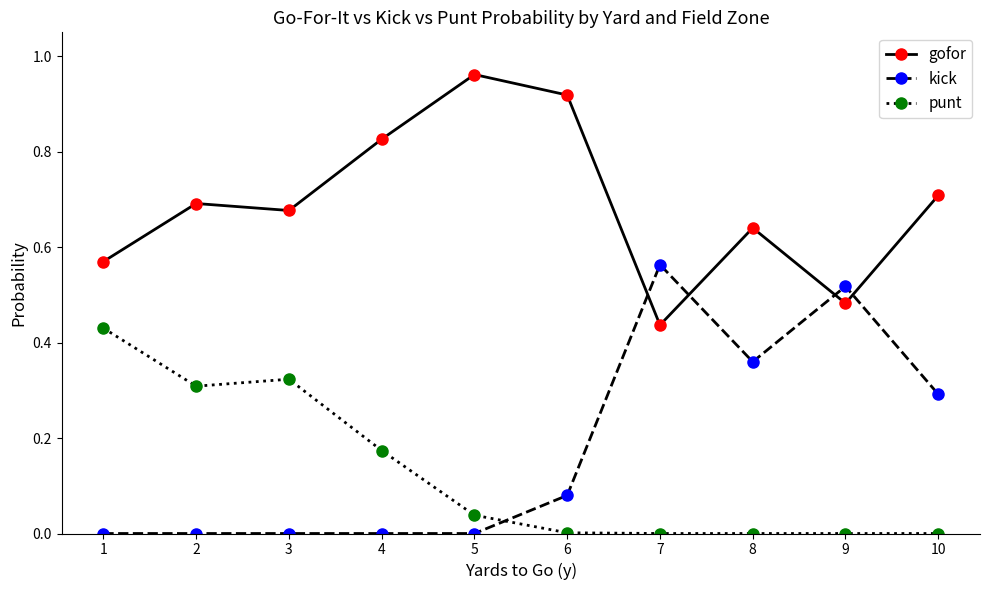

Between which two adjacent categories do punt and kick first intersect?

5 and 6